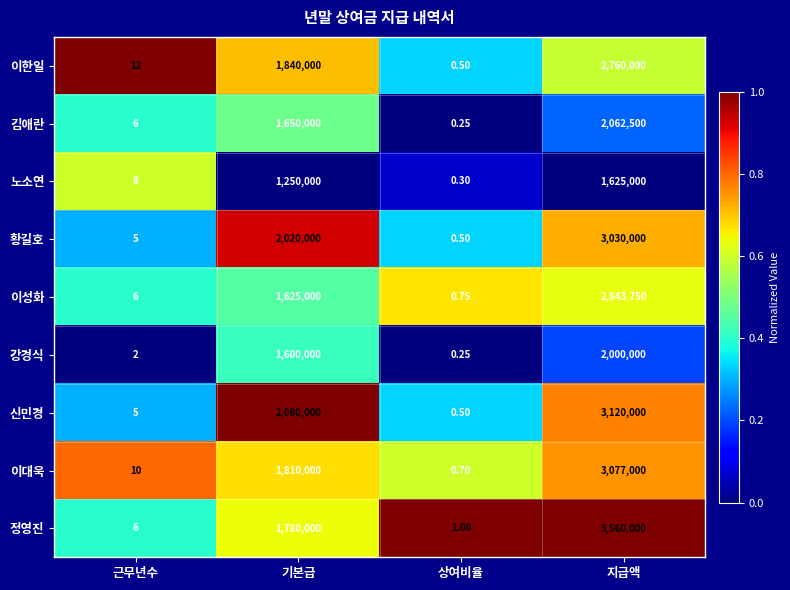

At which label is 정영진 closest to 1780000?

기본급